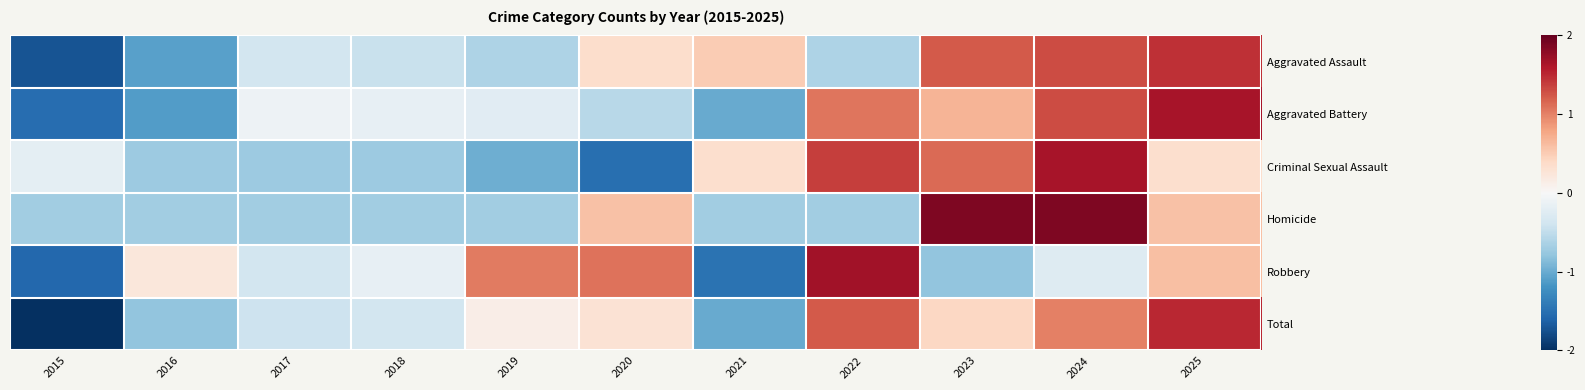

What is the smallest value displayed?

-2.0